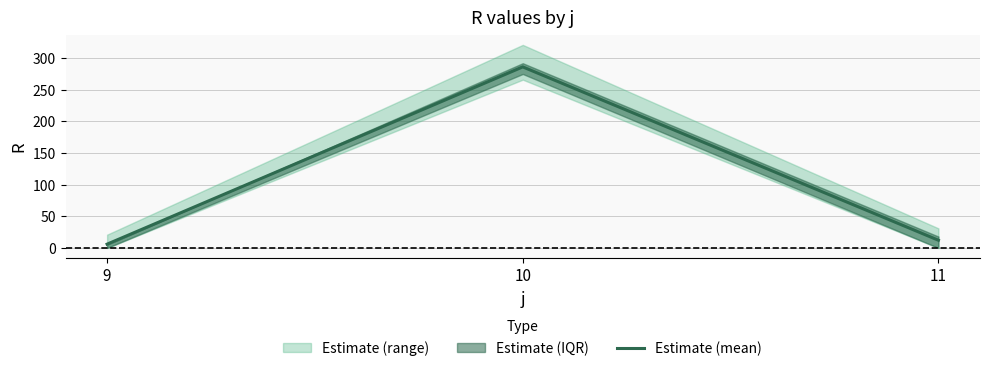

What is the smallest value displayed?

6.0